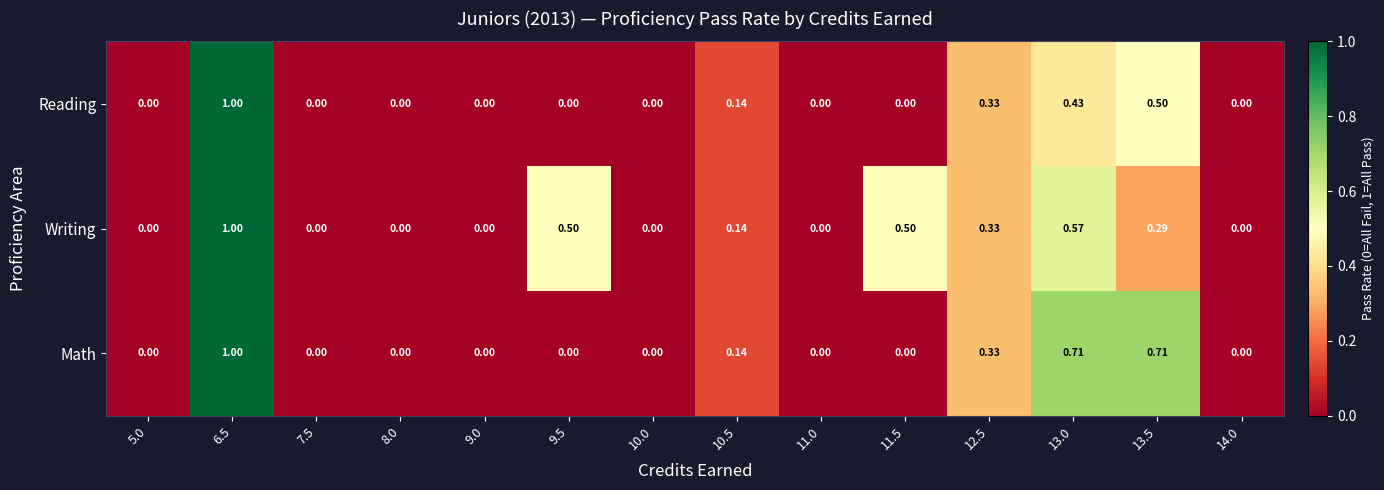

Rank the series at 13.0 from highest to lowest value.

Math, Writing, Reading